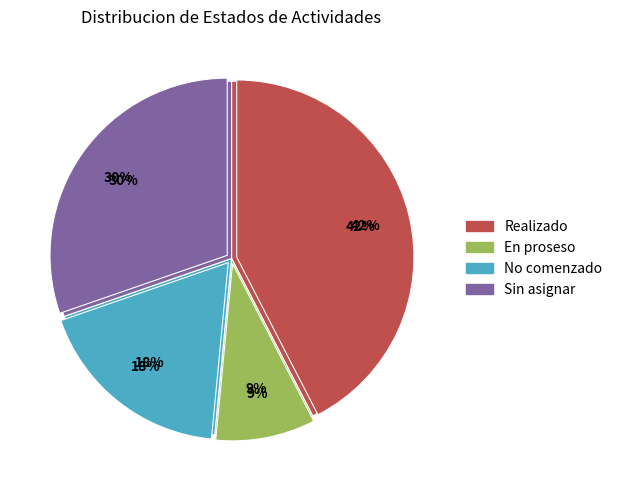

What is the total percentage of No comenzado and Sin asignar?

48.5%